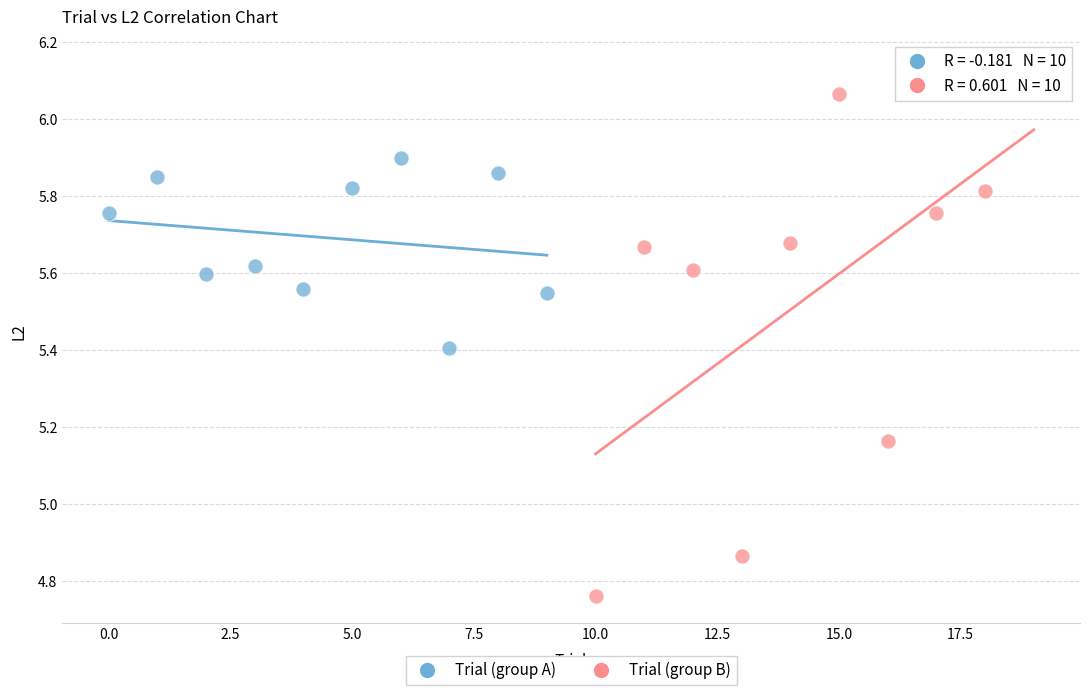

Which series contains the lowest Y value?

Trial (group B)